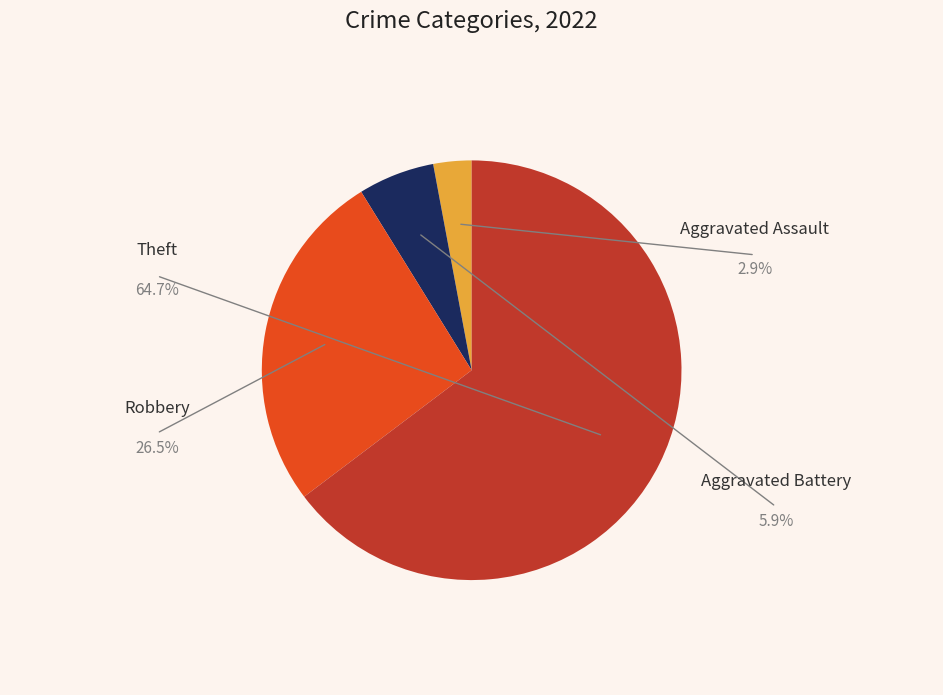

Which slice is the largest?

Theft